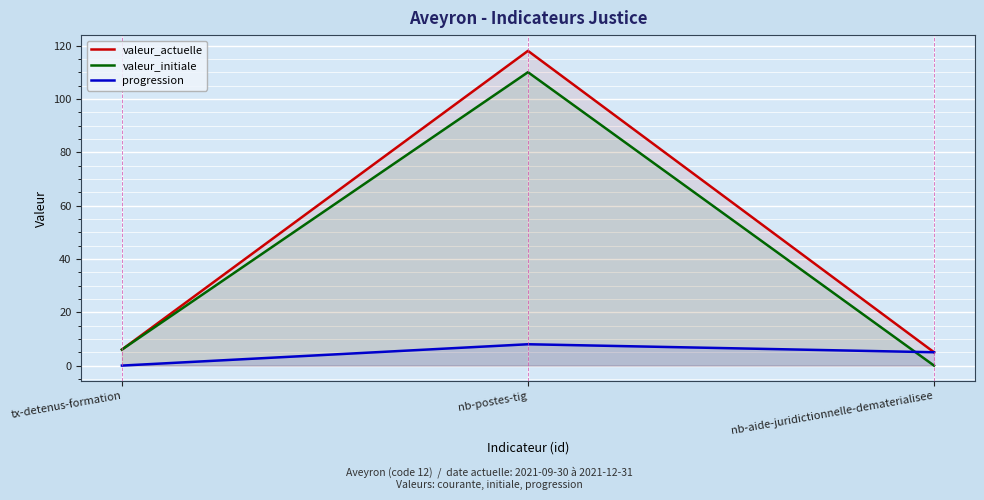

How many lines are shown in the chart?

3